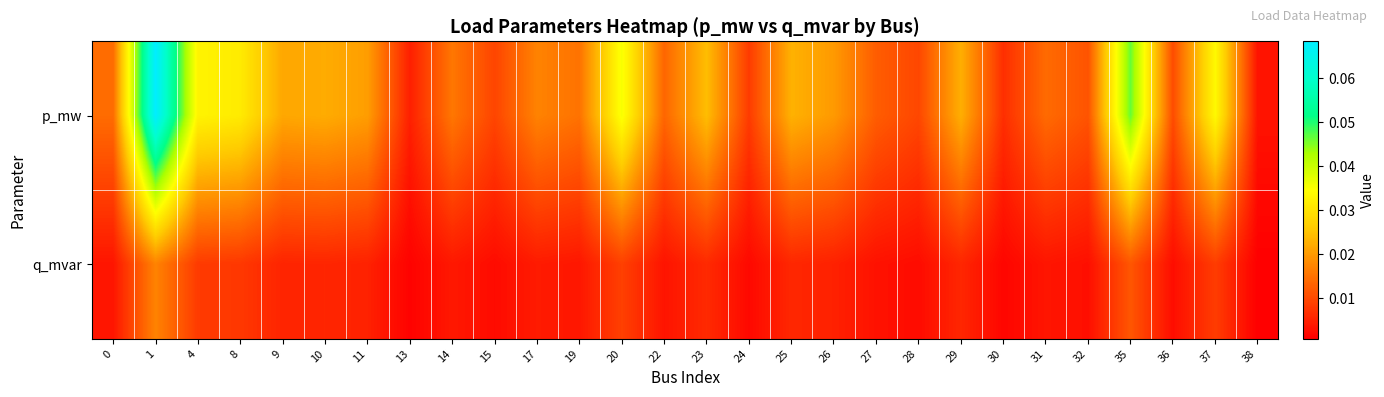

At how many categories does at least one series exceed 0?

28